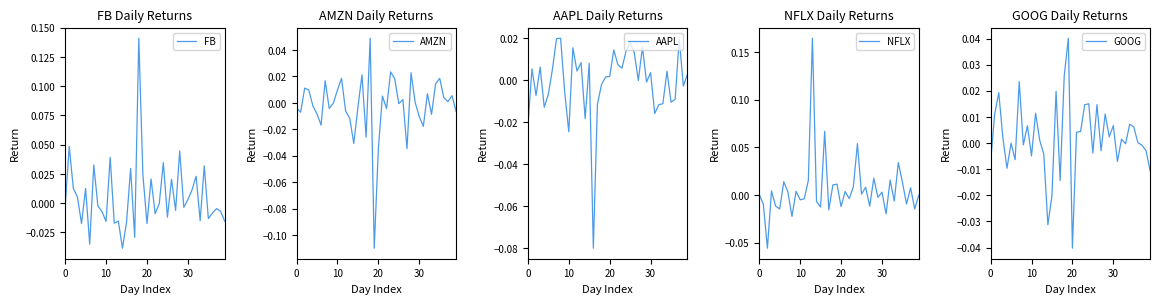

What is the maximum value shown in the chart?

0.2